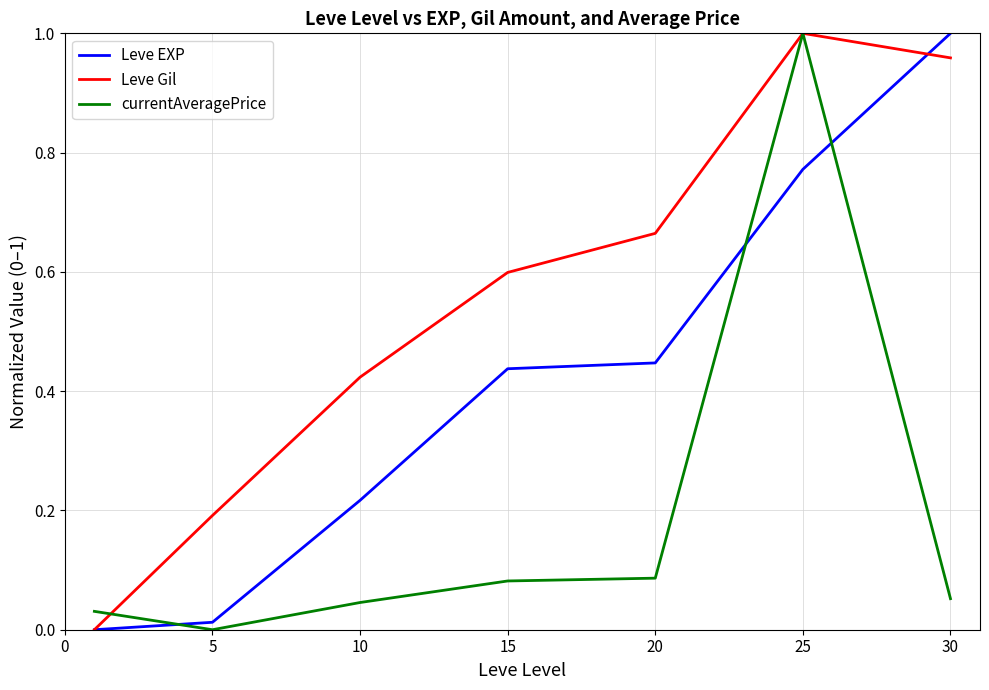

Rank the series by their average value, from highest to lowest.

Leve Gil, Leve EXP, currentAveragePrice